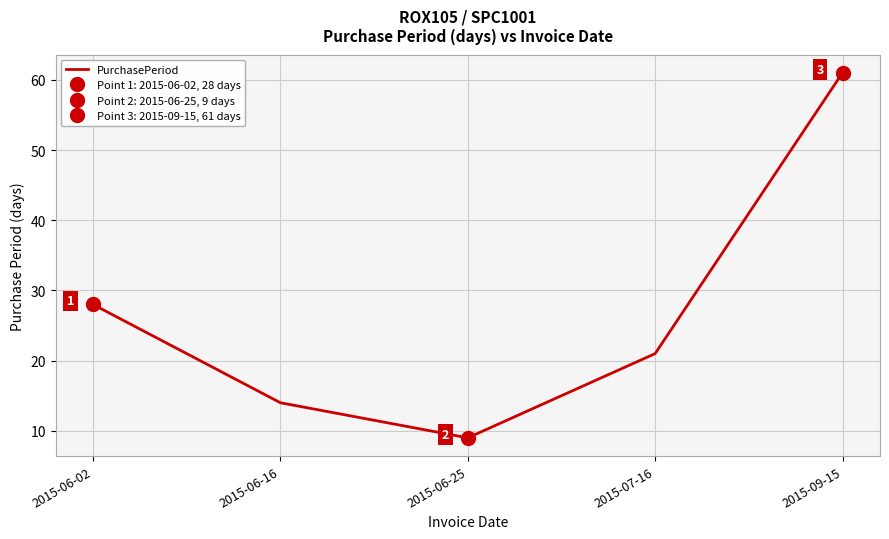

Approximately how many times larger is the value at 2015-07-16 compared to 2015-06-16?

1.5